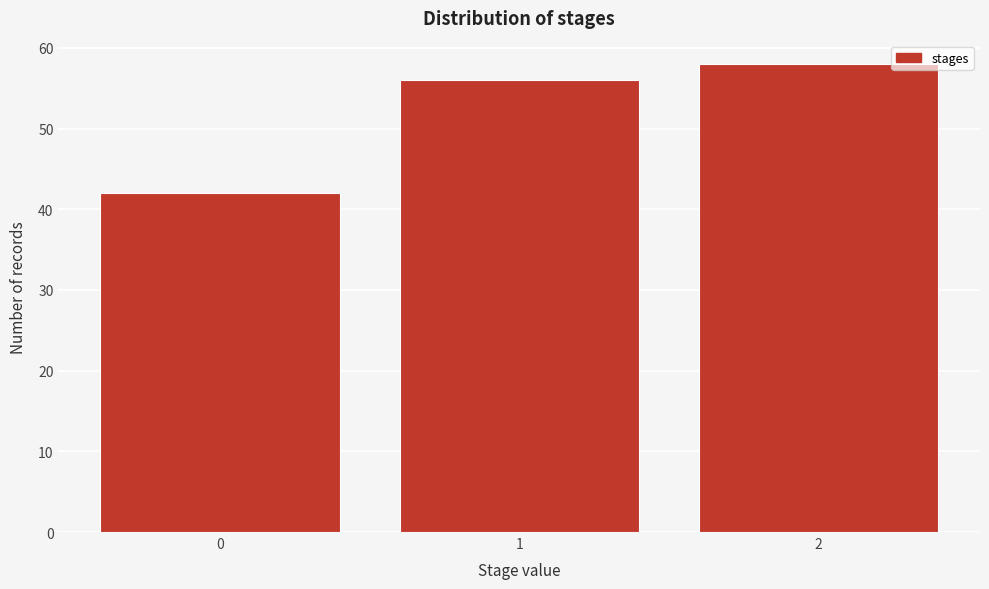

Reading left to right, transcribe all the data shown in this chart.

0=42	1=56	2=58